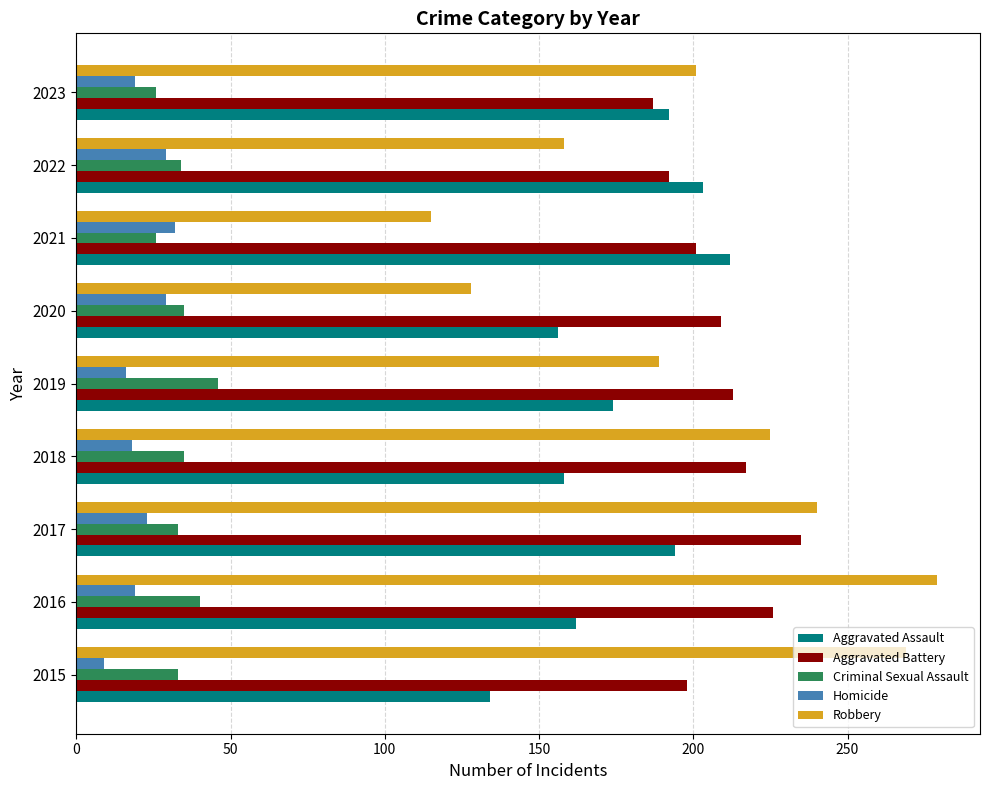

Rank the series at 2019 from highest to lowest value.

Aggravated Battery, Robbery, Aggravated Assault, Criminal Sexual Assault, Homicide